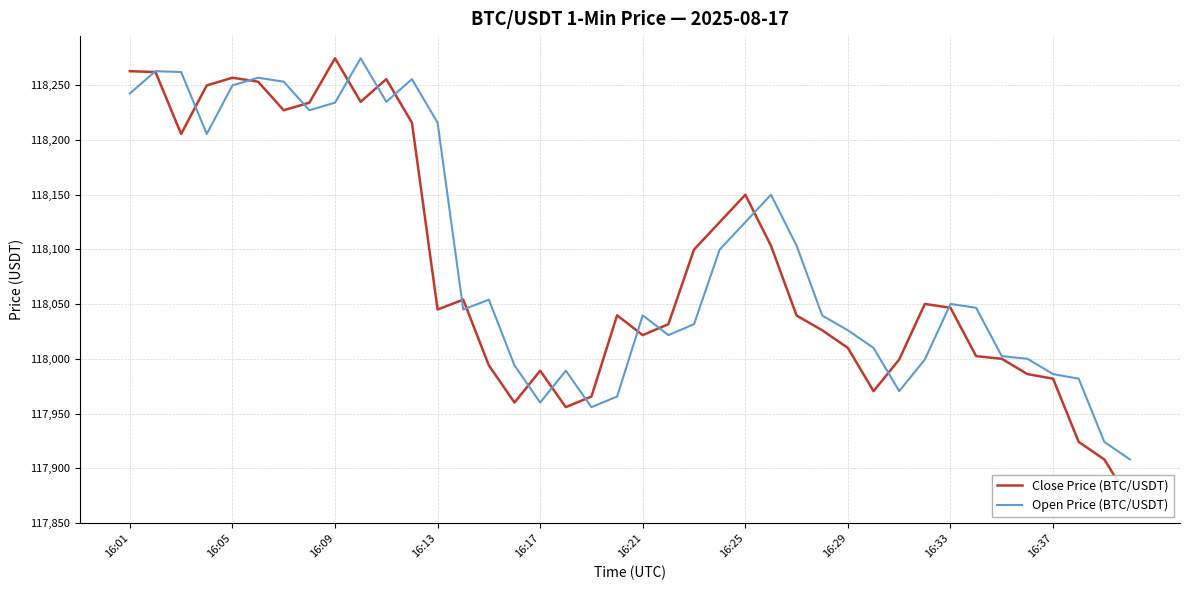

True or false: Open Price (BTC/USDT) and Close Price (BTC/USDT) cross at least once.

True